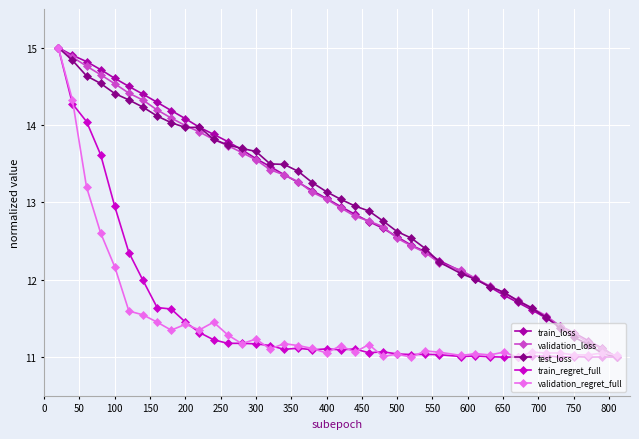

What are all the series names shown in the legend?

train_loss, validation_loss, test_loss, train_regret_full, validation_regret_full